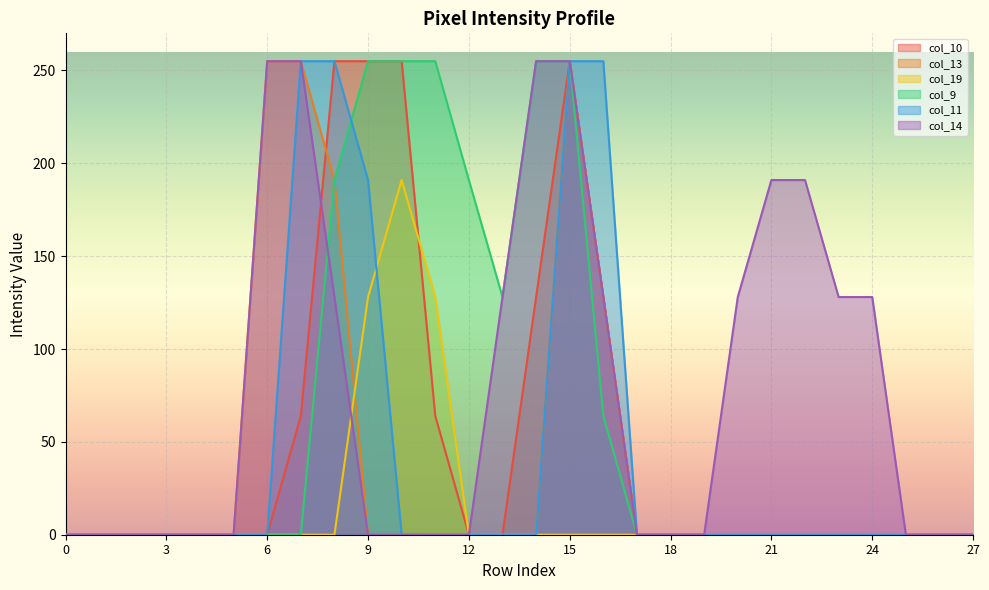

What is the difference between the maximum and second lowest values in the col_10 series?

255